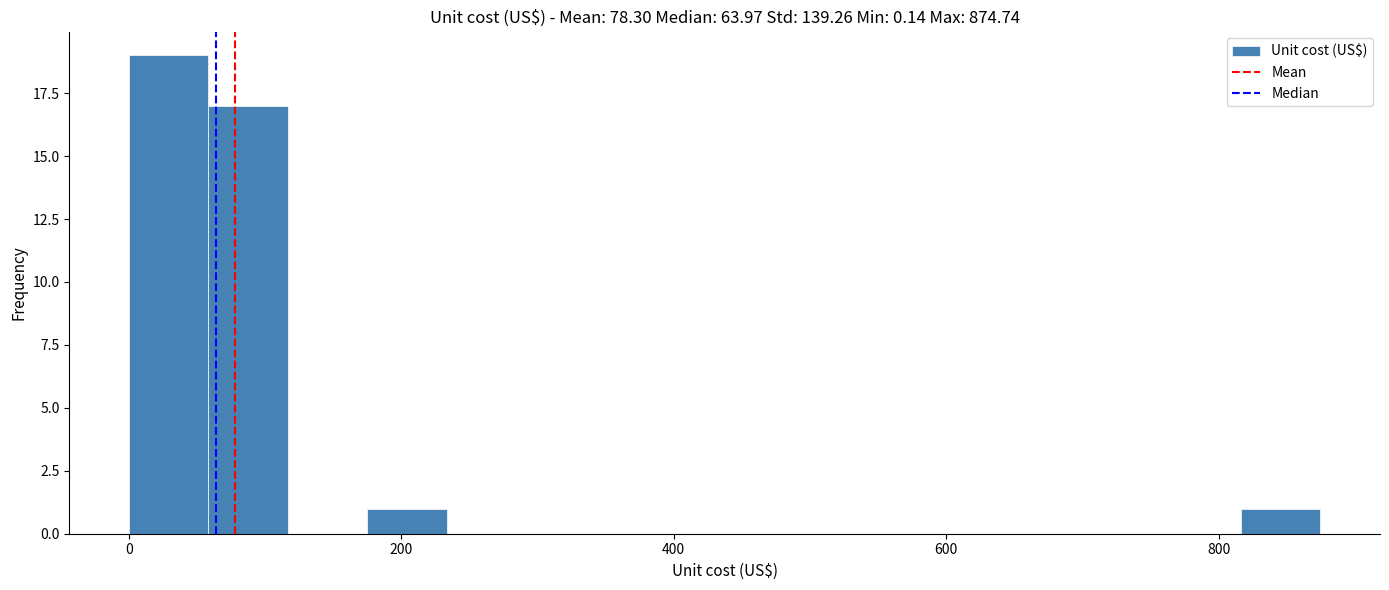

Around what value on the x-axis is the tallest bar? Give the approximate position of its centre, as read against the axis.

20